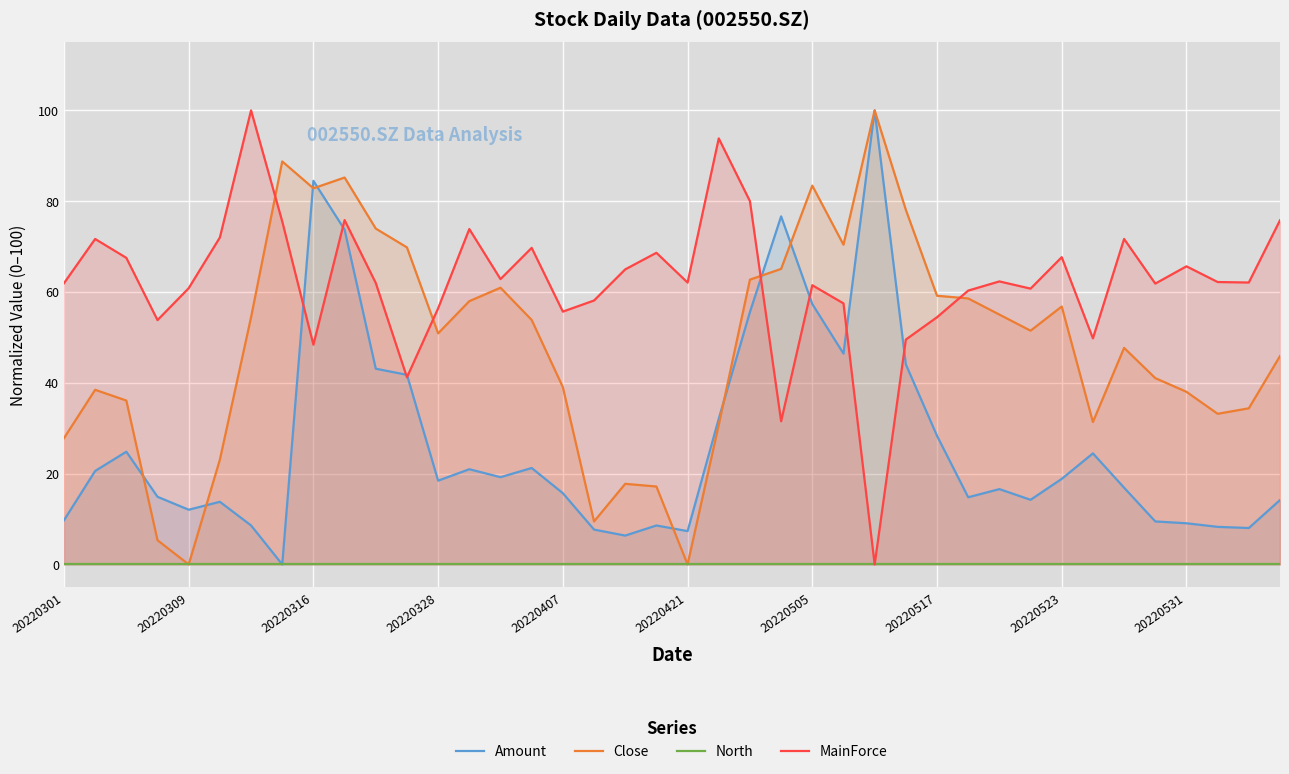

What is the maximum value for Close?

100.0